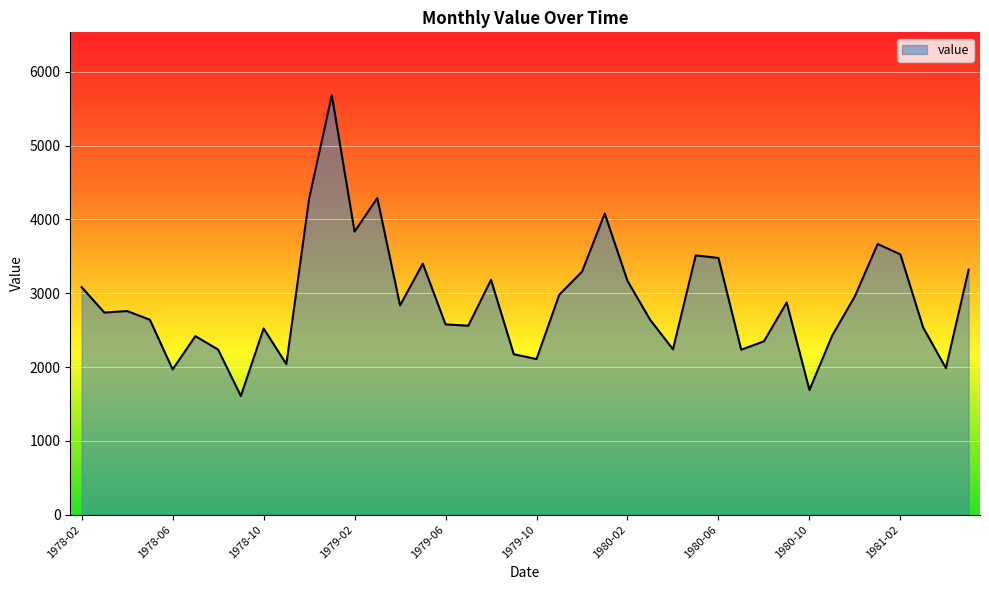

What is the greatest value displayed?

5683